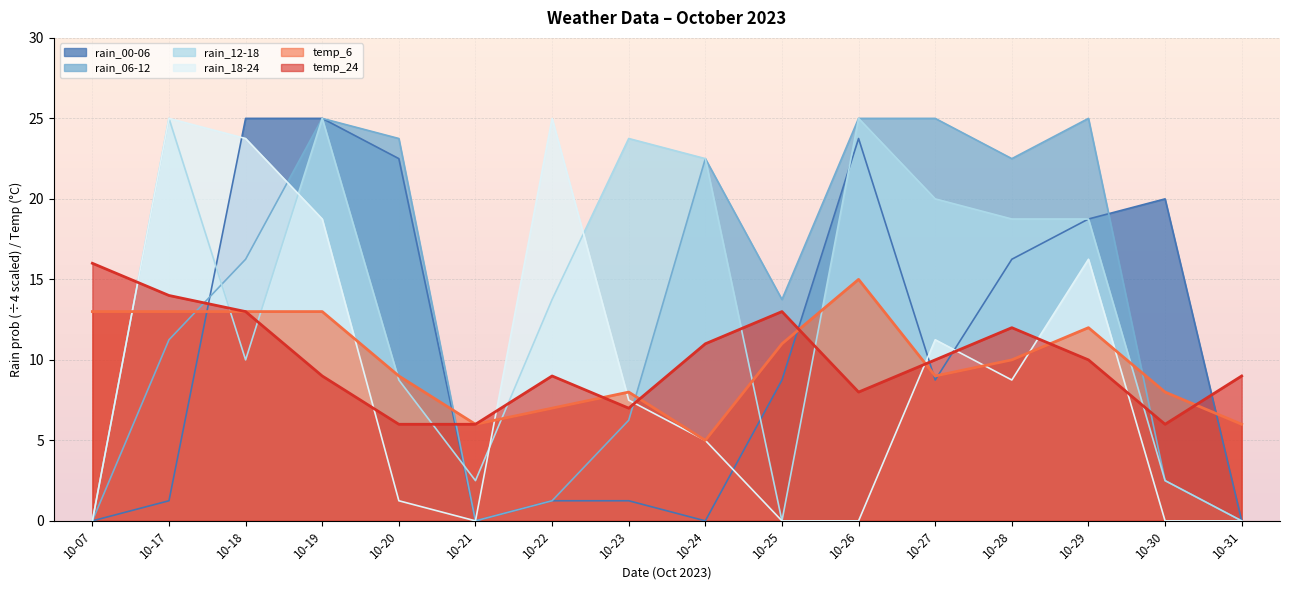

Is it true that temp_6 equals 12.1 at 10-30?

False